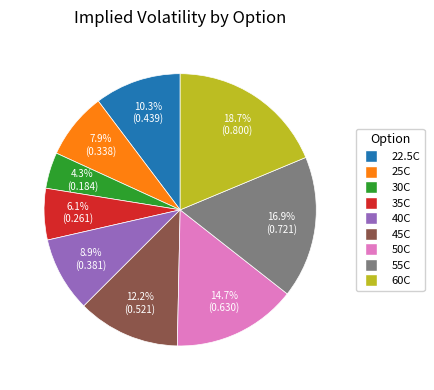

Is there a majority slice in this chart?

No